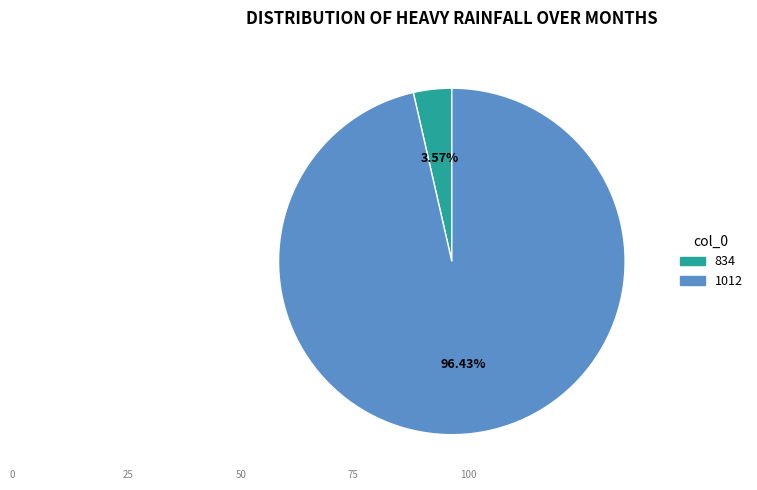

Does 834 account for over 50% of the chart?

No